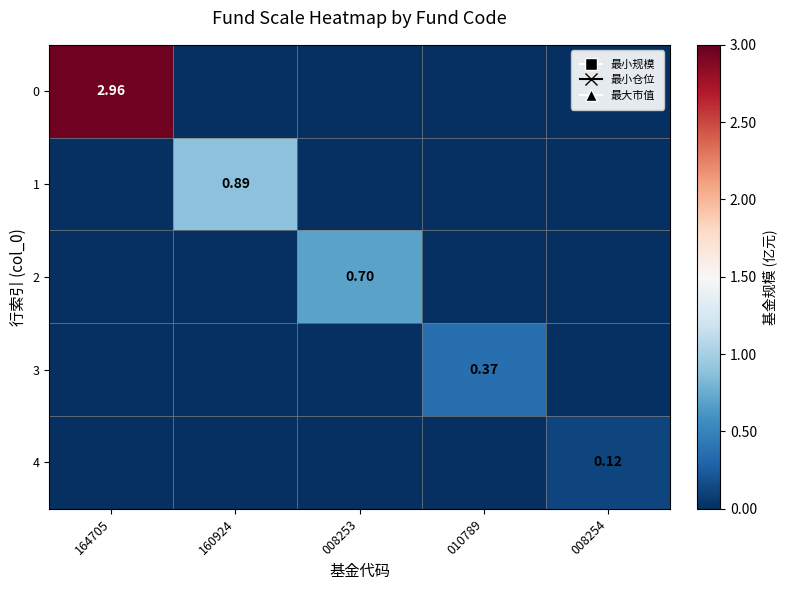

What is the total value across all series at 164705?

3.0